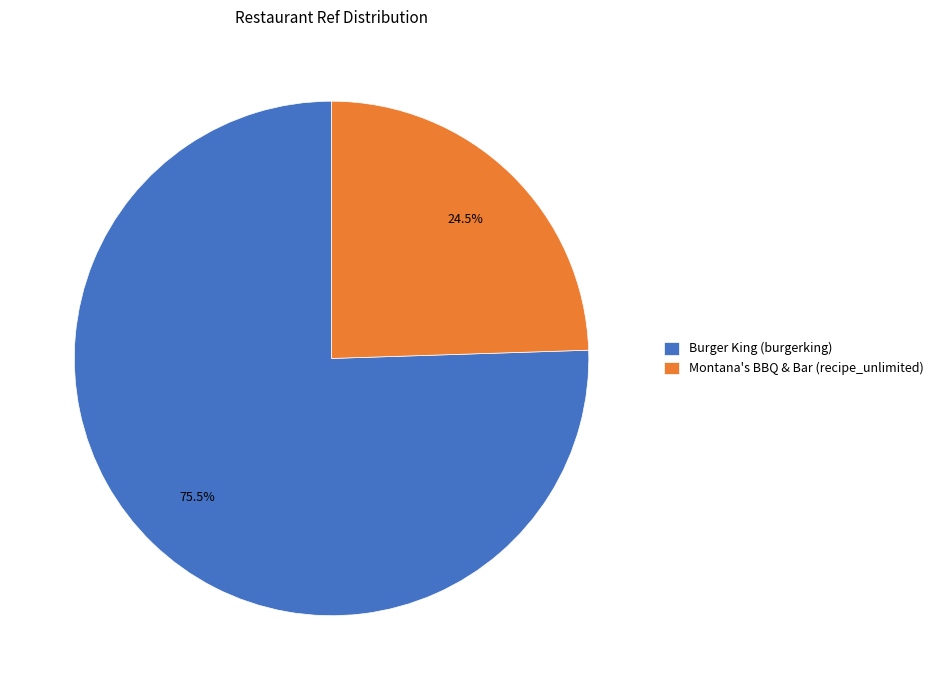

Rank the categories by value from lowest to highest.

Montana's BBQ & Bar (recipe_unlimited), Burger King (burgerking)